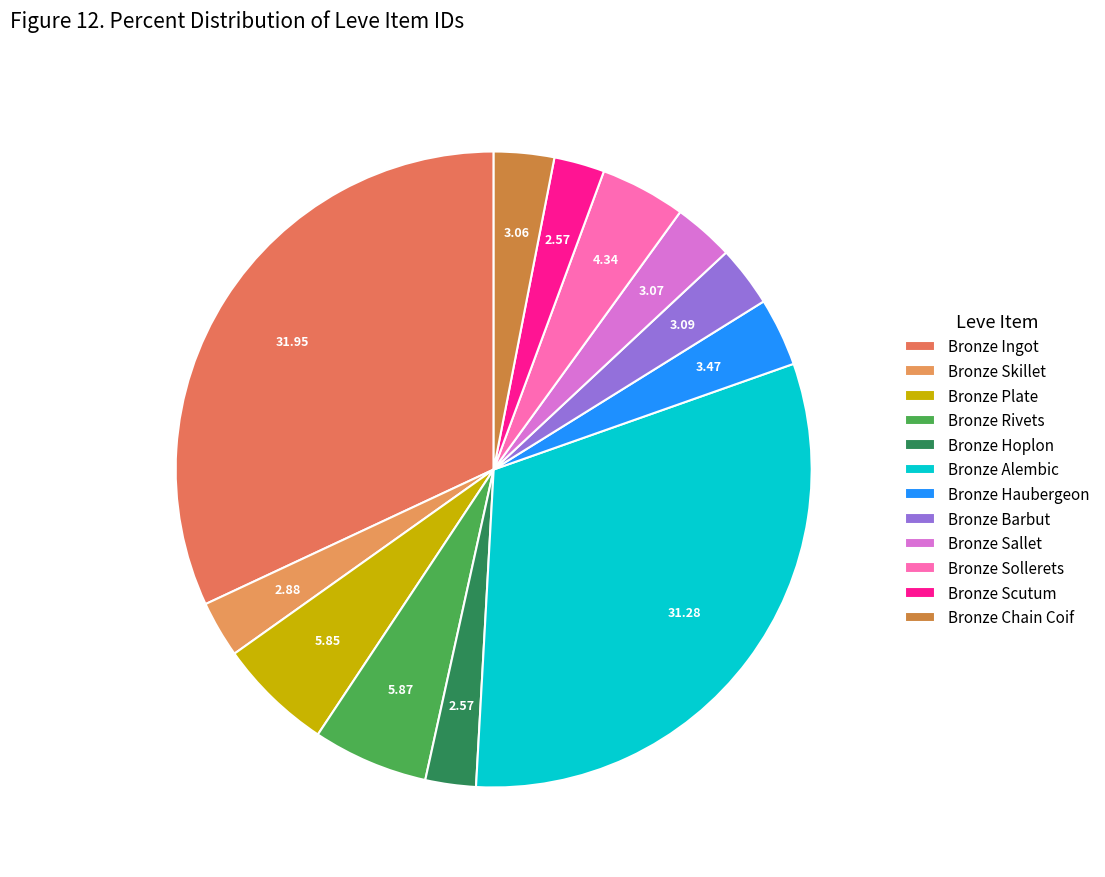

How many slices are in this pie chart?

12